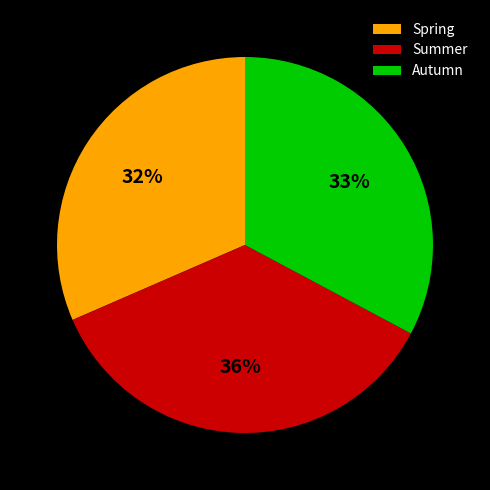

Rank the categories by value from highest to lowest.

Summer, Autumn, Spring